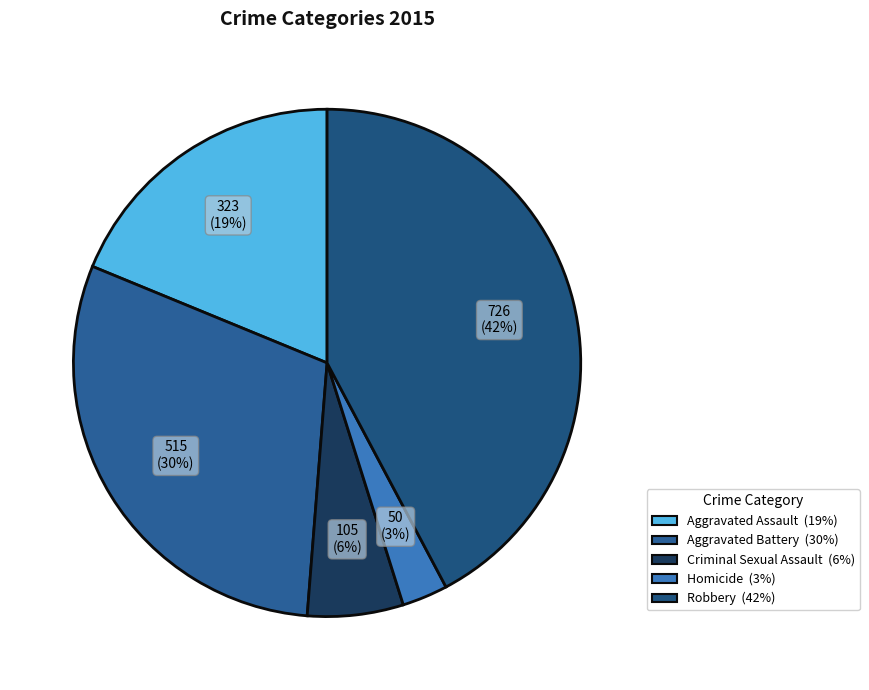

To the nearest percent, what is the combined percentage of Homicide and Aggravated Battery?

33%